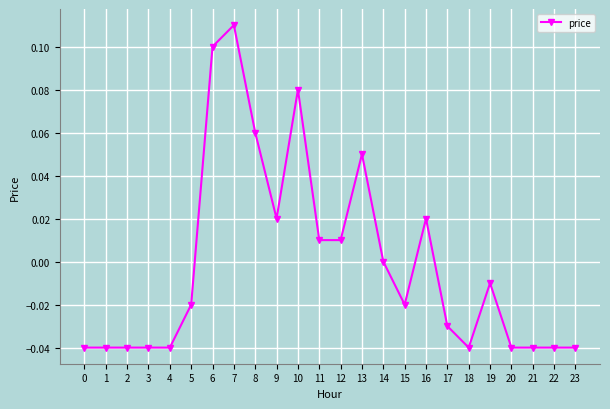

Does the chart have visible grid lines?

Yes